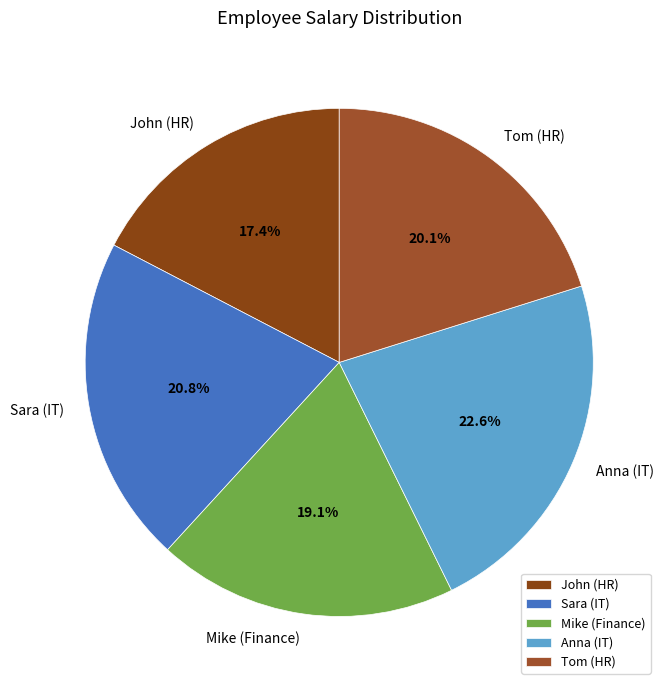

Which category has the biggest portion of the pie?

Anna (IT)